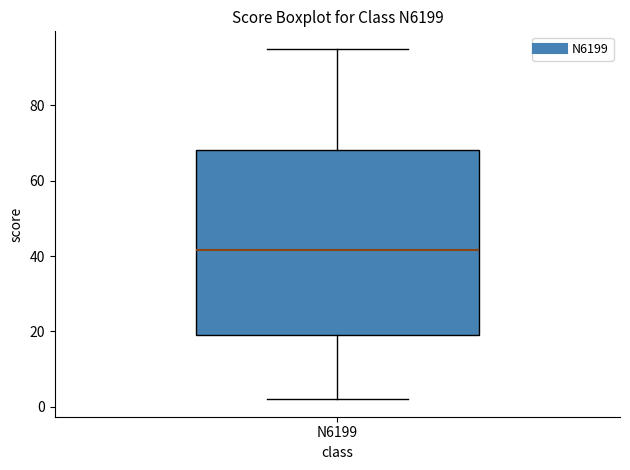

Where is the lower edge of the box for N6199 on the y-axis? The values are not printed on the chart, so give them approximately, as read against the axis.

20